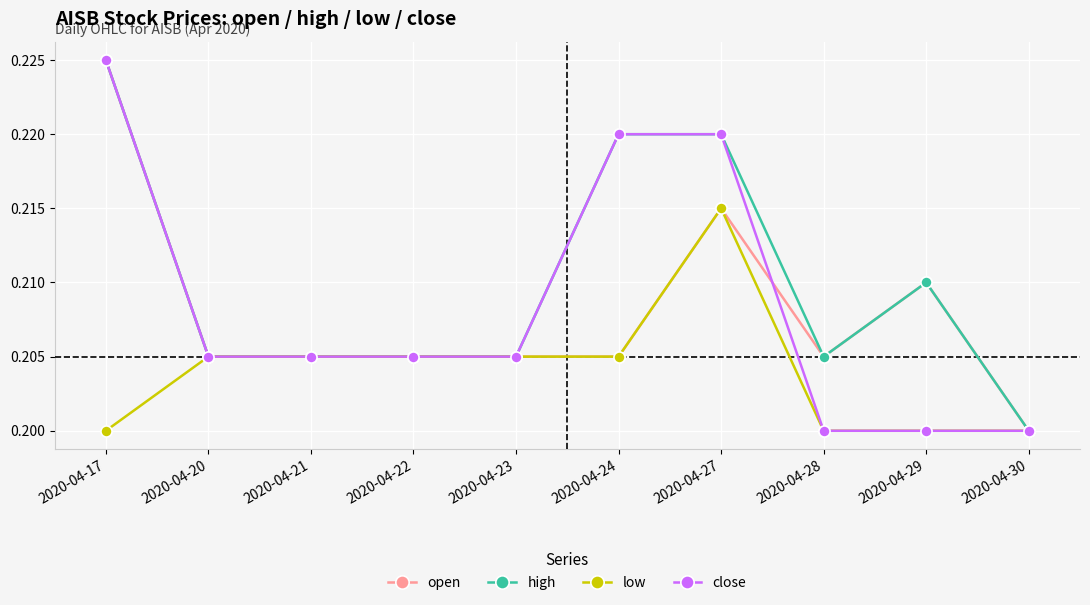

What is the sum of the high values at 2020-04-22 and 2020-04-30?

0.4